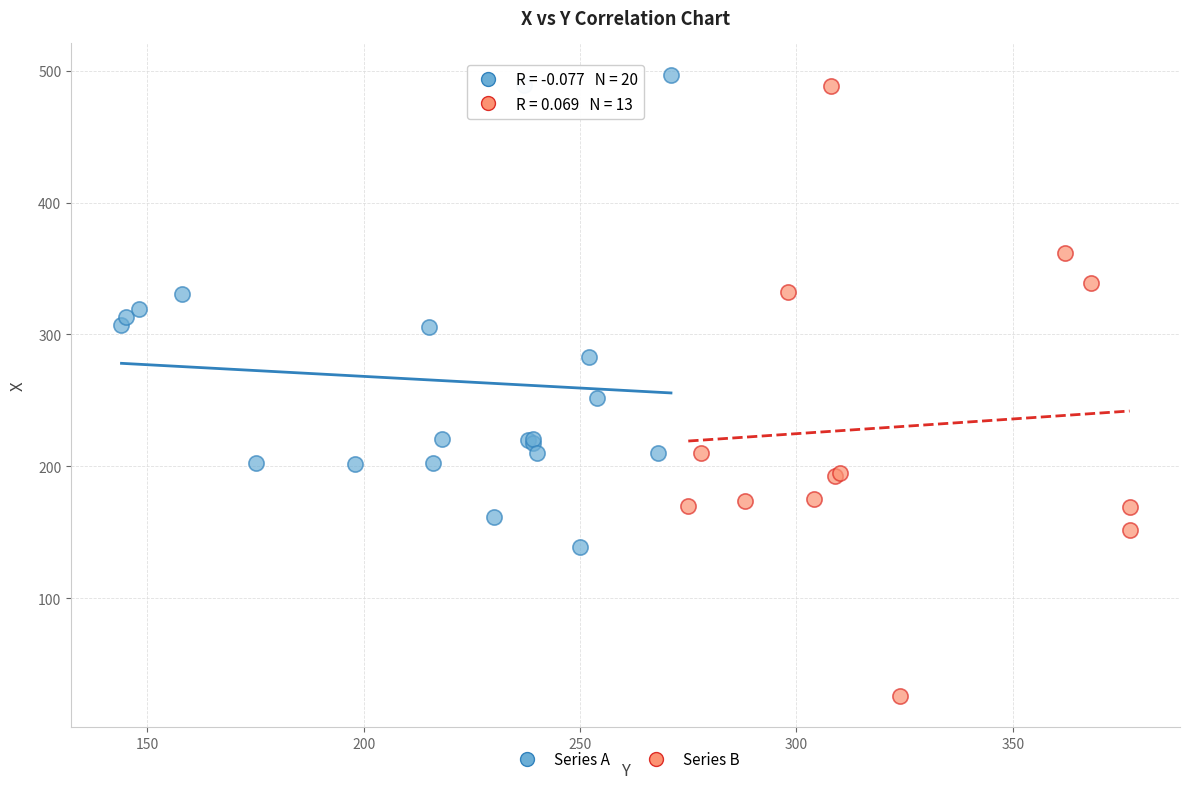

Which series has the largest Y range (max minus min)?

Series B